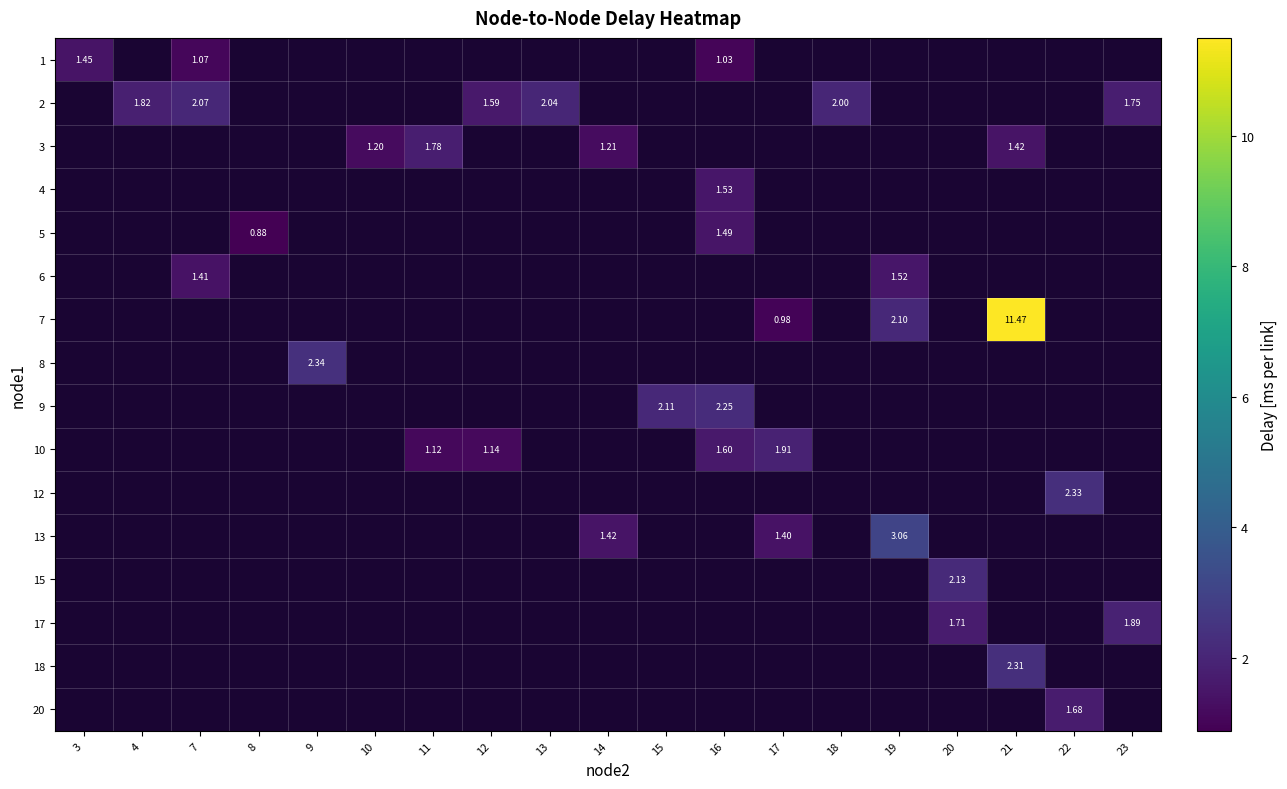

How many series are shown in this chart?

16